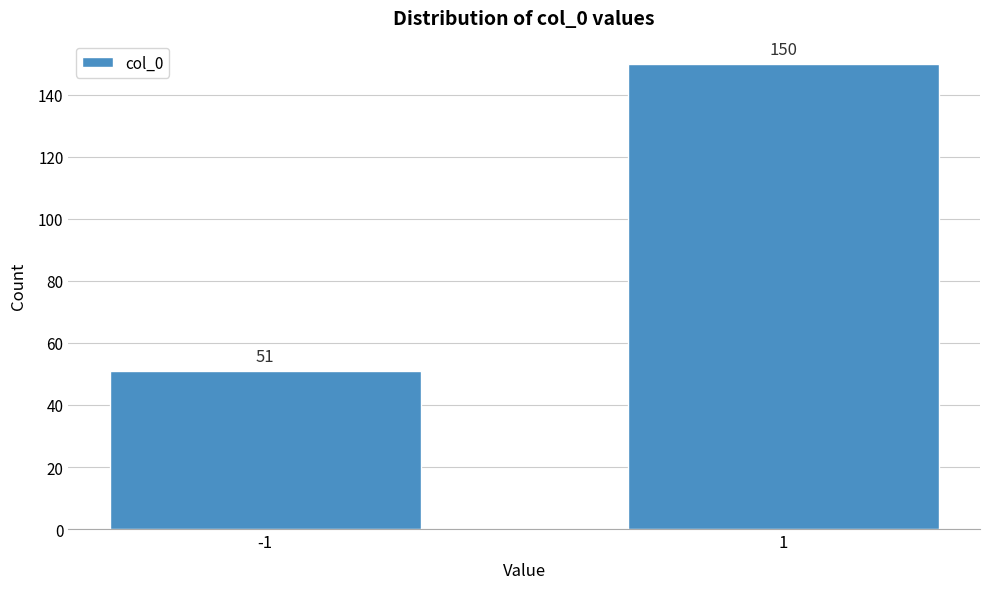

Reading right to left, extract all data points from this chart.

1=150	-1=51